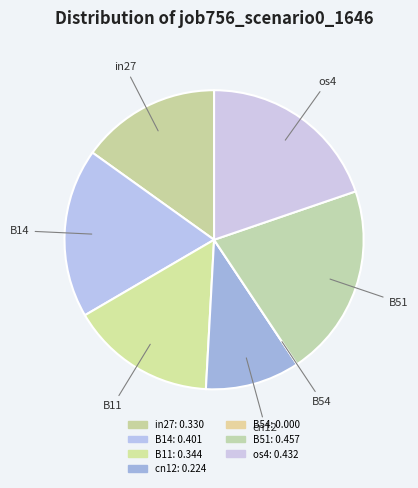

The B51 slice represents 30% of the pie. True or false?

False